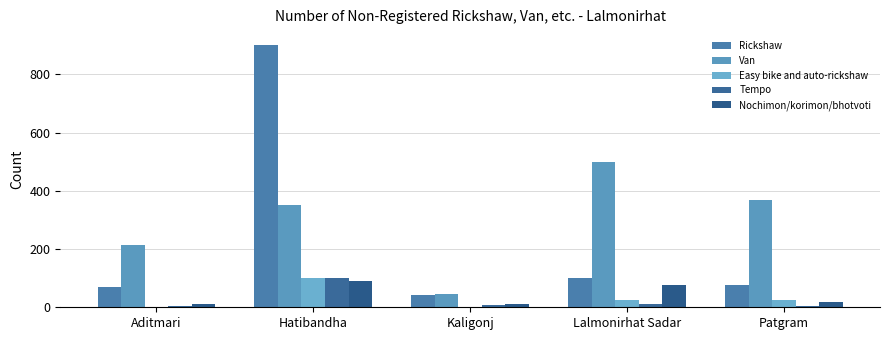

What are all the series names shown in the legend?

Rickshaw, Van, Easy bike and auto-rickshaw, Tempo, Nochimon/korimon/bhotvoti